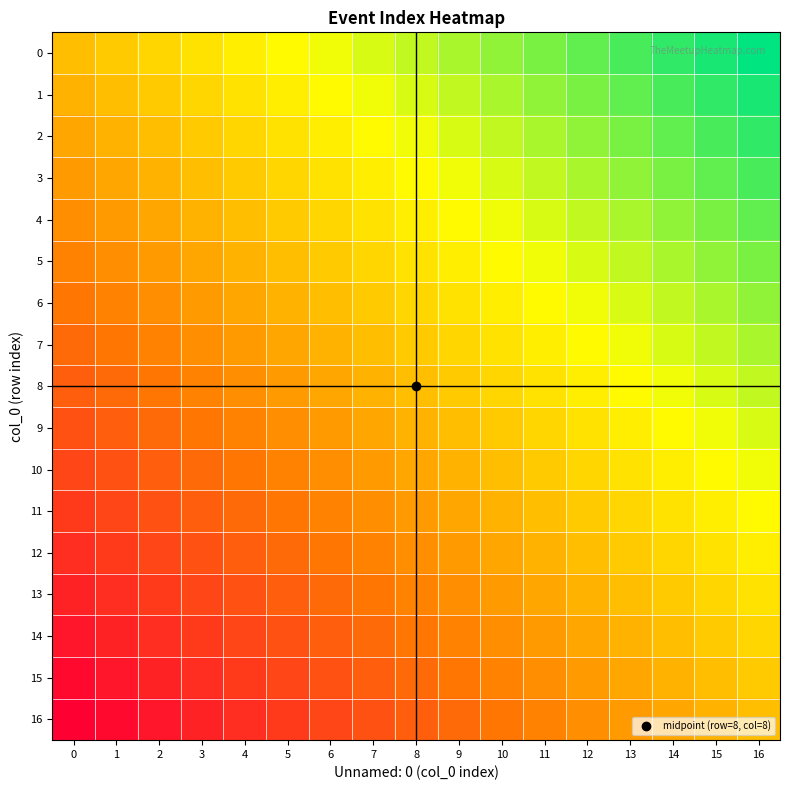

Reading left to right, extract all data points from this chart.

0: 0=0.5	1=0.5	2=0.6	3=0.6	4=0.6	5=0.7	6=0.7	7=0.7	8=0.7	9=0.8	10=0.8	11=0.8	12=0.9	13=0.9	14=0.9	15=1.0	16=1.0
1: 0=0.5	1=0.5	2=0.5	3=0.6	4=0.6	5=0.6	6=0.7	7=0.7	8=0.7	9=0.7	10=0.8	11=0.8	12=0.8	13=0.9	14=0.9	15=0.9	16=1.0
2: 0=0.4	1=0.5	2=0.5	3=0.5	4=0.6	5=0.6	6=0.6	7=0.7	8=0.7	9=0.7	10=0.7	11=0.8	12=0.8	13=0.8	14=0.9	15=0.9	16=0.9
3: 0=0.4	1=0.4	2=0.5	3=0.5	4=0.5	5=0.6	6=0.6	7=0.6	8=0.7	9=0.7	10=0.7	11=0.7	12=0.8	13=0.8	14=0.8	15=0.9	16=0.9
4: 0=0.4	1=0.4	2=0.4	3=0.5	4=0.5	5=0.5	6=0.6	7=0.6	8=0.6	9=0.7	10=0.7	11=0.7	12=0.7	13=0.8	14=0.8	15=0.8	16=0.9
5: 0=0.3	1=0.4	2=0.4	3=0.4	4=0.5	5=0.5	6=0.5	7=0.6	8=0.6	9=0.6	10=0.7	11=0.7	12=0.7	13=0.7	14=0.8	15=0.8	16=0.8
6: 0=0.3	1=0.3	2=0.4	3=0.4	4=0.4	5=0.5	6=0.5	7=0.5	8=0.6	9=0.6	10=0.6	11=0.7	12=0.7	13=0.7	14=0.7	15=0.8	16=0.8
7: 0=0.3	1=0.3	2=0.3	3=0.4	4=0.4	5=0.4	6=0.5	7=0.5	8=0.5	9=0.6	10=0.6	11=0.6	12=0.7	13=0.7	14=0.7	15=0.7	16=0.8
8: 0=0.2	1=0.3	2=0.3	3=0.3	4=0.4	5=0.4	6=0.4	7=0.5	8=0.5	9=0.5	10=0.6	11=0.6	12=0.6	13=0.7	14=0.7	15=0.7	16=0.7
9: 0=0.2	1=0.2	2=0.3	3=0.3	4=0.3	5=0.4	6=0.4	7=0.4	8=0.5	9=0.5	10=0.5	11=0.6	12=0.6	13=0.6	14=0.7	15=0.7	16=0.7
10: 0=0.2	1=0.2	2=0.2	3=0.3	4=0.3	5=0.3	6=0.4	7=0.4	8=0.4	9=0.5	10=0.5	11=0.5	12=0.6	13=0.6	14=0.6	15=0.7	16=0.7
11: 0=0.2	1=0.2	2=0.2	3=0.2	4=0.3	5=0.3	6=0.3	7=0.4	8=0.4	9=0.4	10=0.5	11=0.5	12=0.5	13=0.6	14=0.6	15=0.6	16=0.7
12: 0=0.1	1=0.2	2=0.2	3=0.2	4=0.2	5=0.3	6=0.3	7=0.3	8=0.4	9=0.4	10=0.4	11=0.5	12=0.5	13=0.5	14=0.6	15=0.6	16=0.6
13: 0=0.1	1=0.1	2=0.2	3=0.2	4=0.2	5=0.2	6=0.3	7=0.3	8=0.3	9=0.4	10=0.4	11=0.4	12=0.5	13=0.5	14=0.5	15=0.6	16=0.6
14: 0=0.1	1=0.1	2=0.1	3=0.2	4=0.2	5=0.2	6=0.2	7=0.3	8=0.3	9=0.3	10=0.4	11=0.4	12=0.4	13=0.5	14=0.5	15=0.5	16=0.6
15: 0=0.0	1=0.1	2=0.1	3=0.1	4=0.2	5=0.2	6=0.2	7=0.2	8=0.3	9=0.3	10=0.3	11=0.4	12=0.4	13=0.4	14=0.5	15=0.5	16=0.5
16: 0=0.0	1=0.0	2=0.1	3=0.1	4=0.1	5=0.2	6=0.2	7=0.2	8=0.2	9=0.3	10=0.3	11=0.3	12=0.4	13=0.4	14=0.4	15=0.5	16=0.5